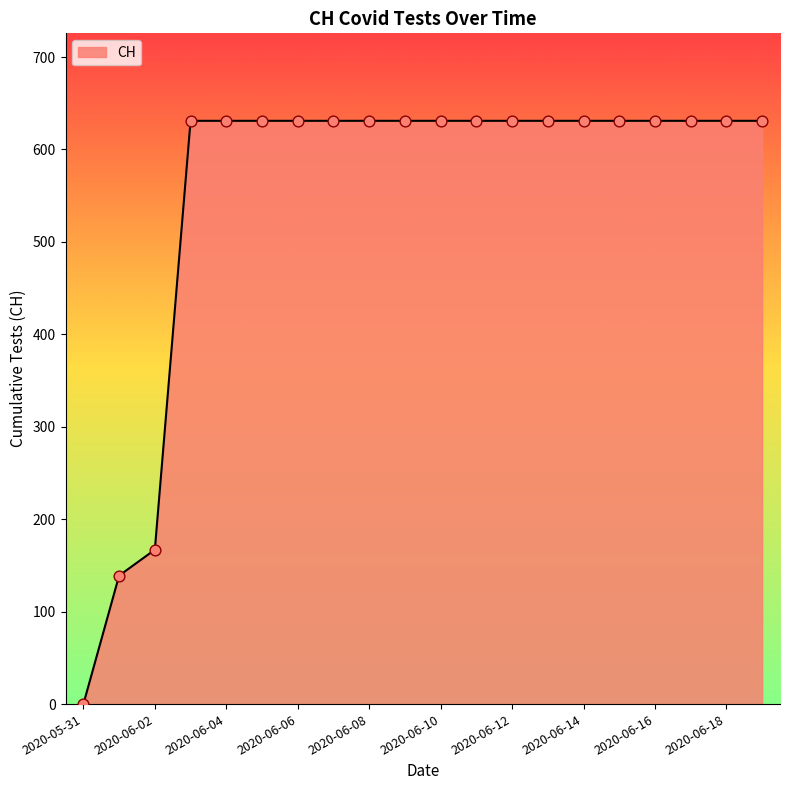

What is the greatest value displayed?

631